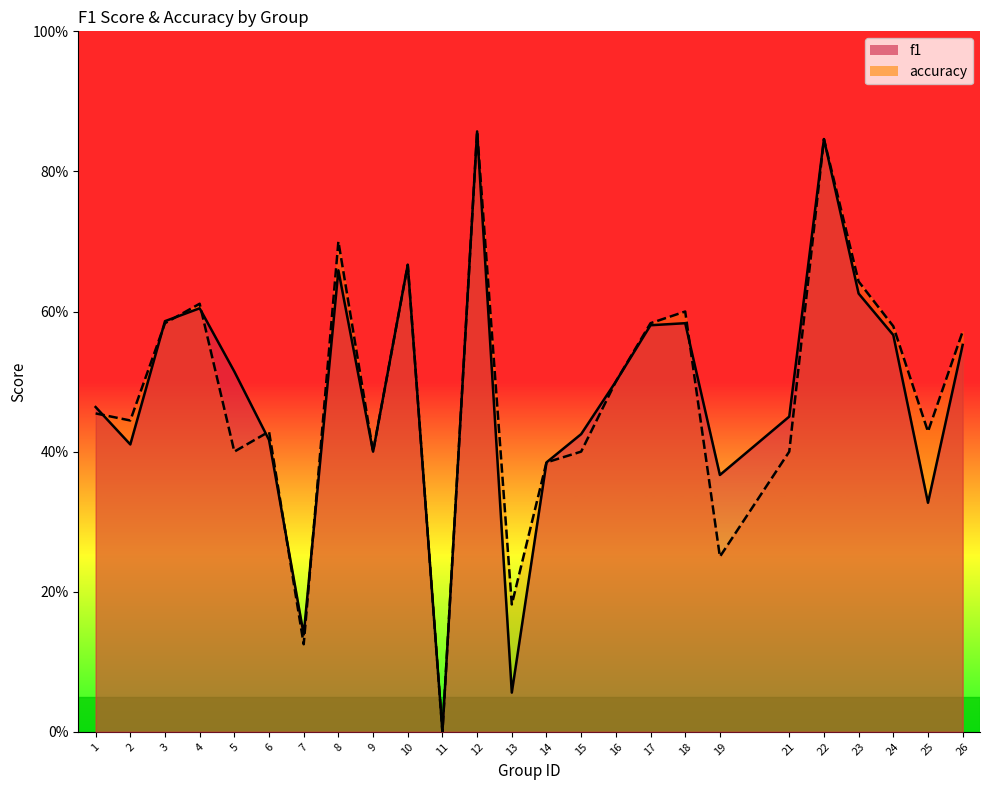

How many intersections are there between accuracy and f1?

8